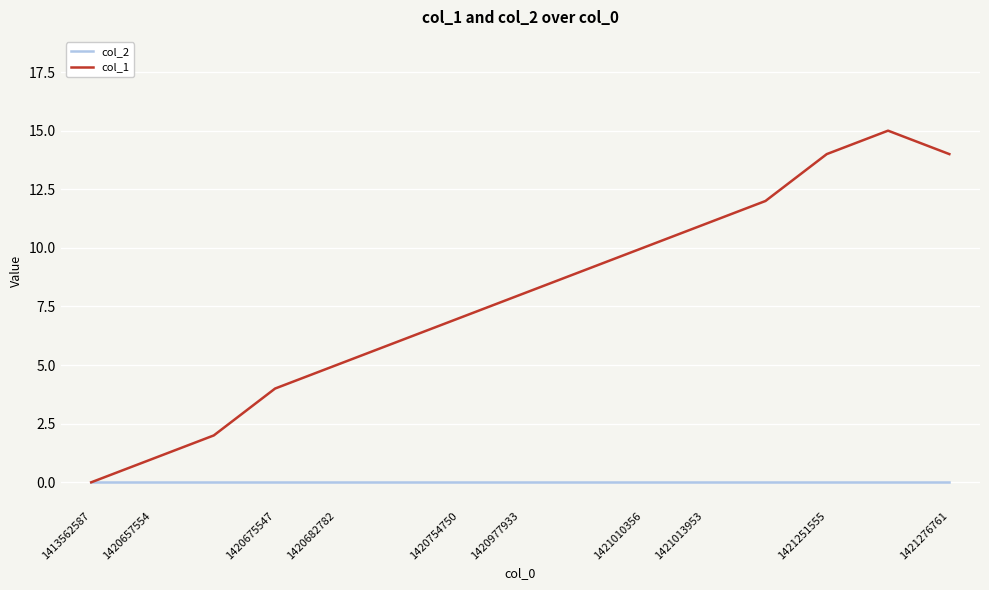

List the series in order of their peak value, highest first.

col_1, col_2